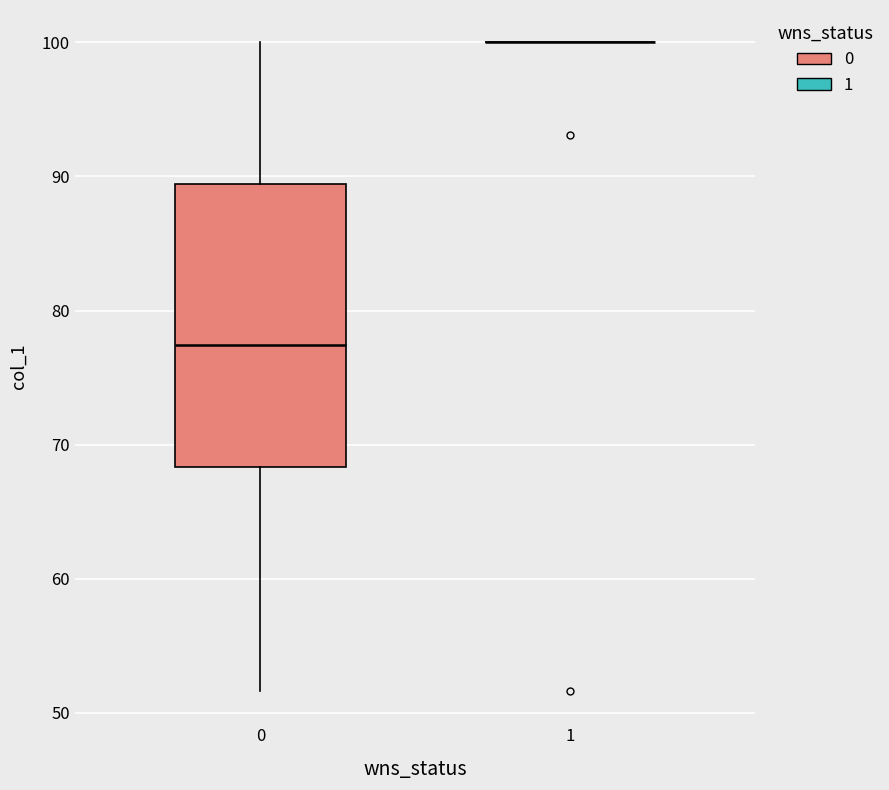

Reading left to right, read every box against the y-axis: the position of its median line, the range the box covers, and the ends of its whiskers. The values are not printed on the chart, so give them approximately, as read against the axis.

0: median 77, box 68 to 89, whiskers 52 to 100
1: box collapsed to a line at 100, whiskers 100 to 100